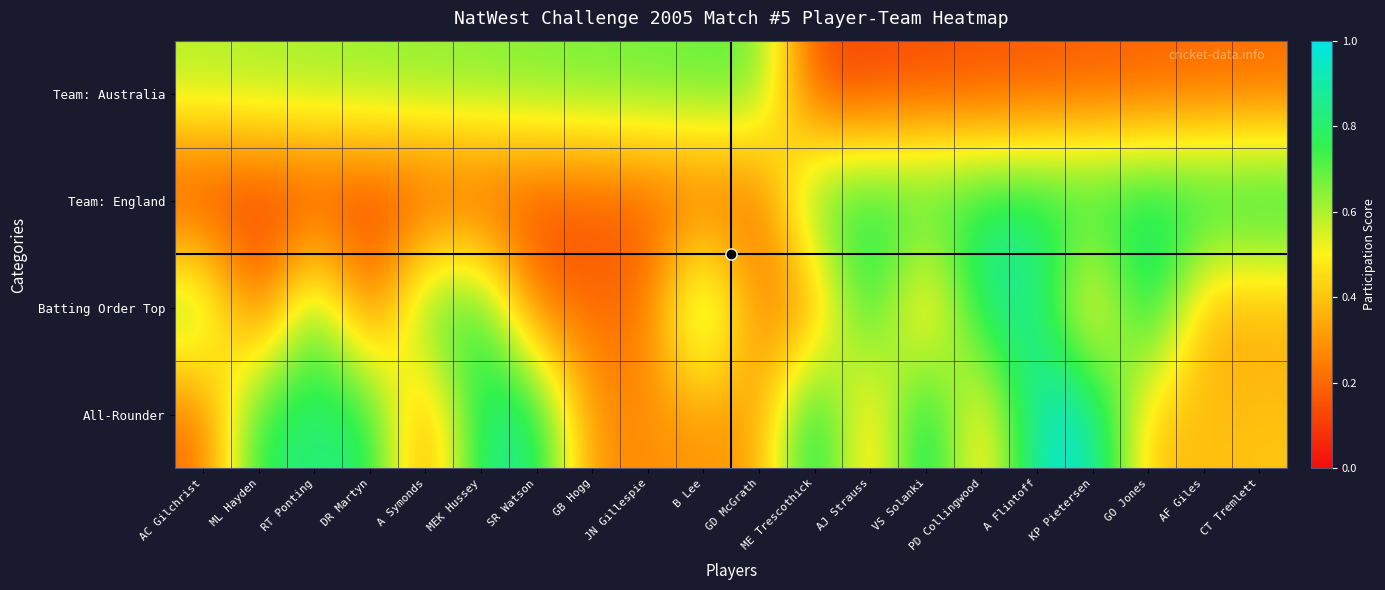

Rank the series by their maximum value, from lowest to highest.

Team: Australia, Team: England, Batting Order Top, All-Rounder